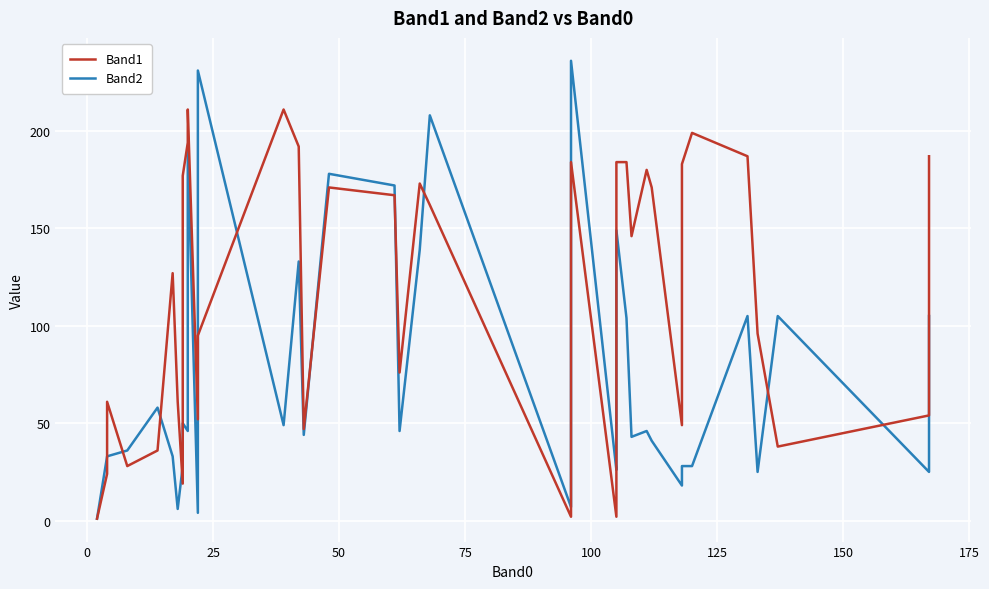

Does the chart display data point markers on the line(s)?

No